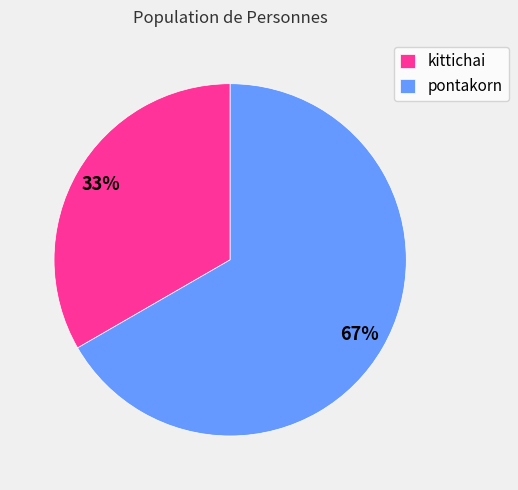

How many slices are in this pie chart?

2